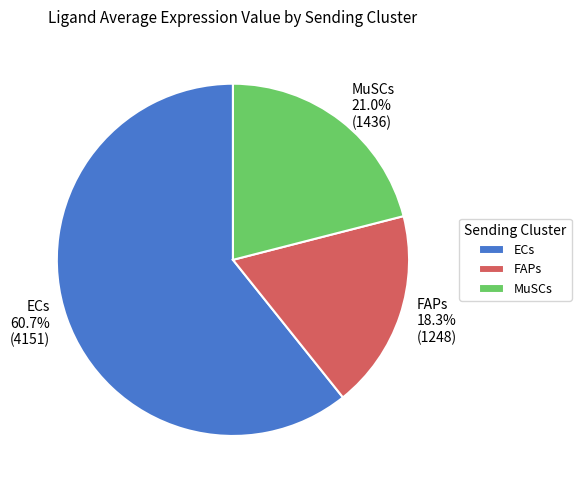

Rank the categories by value from lowest to highest.

FAPs, MuSCs, ECs